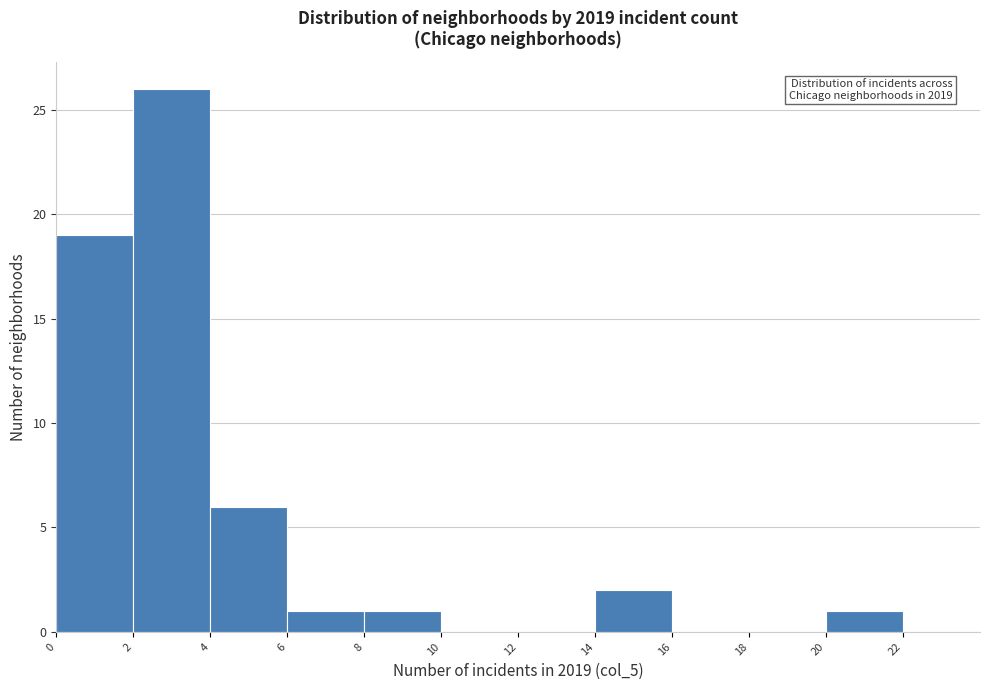

Which range on the x-axis has the tallest bar?

2 to 4